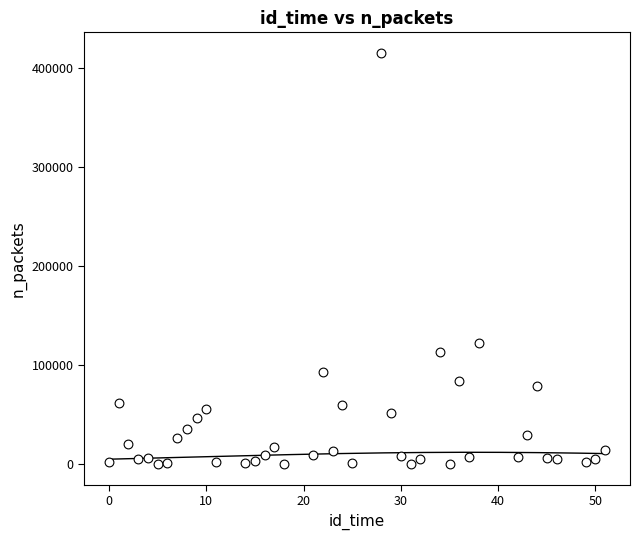

What Y value in the scatter plot is closest to 207793?

123005